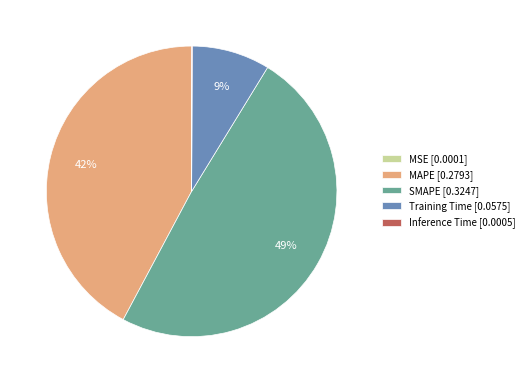

Is MAPE [0.2793] the majority of the pie?

No